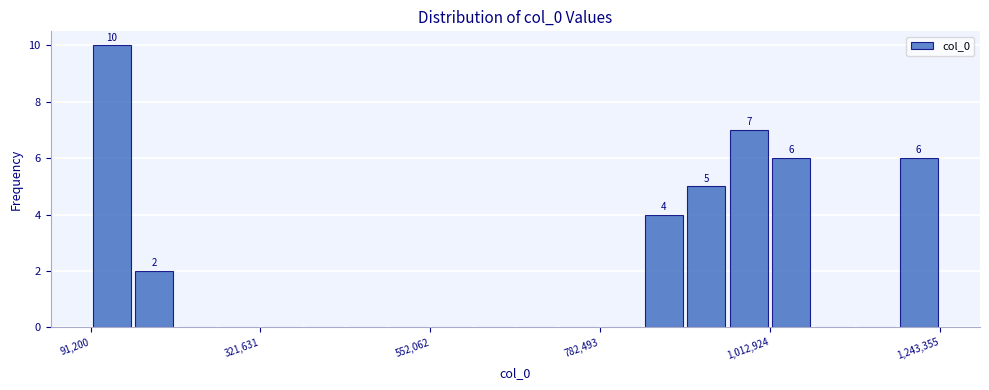

Around what value on the x-axis is the tallest bar? Give the approximate position of its centre, as read against the axis.

100000